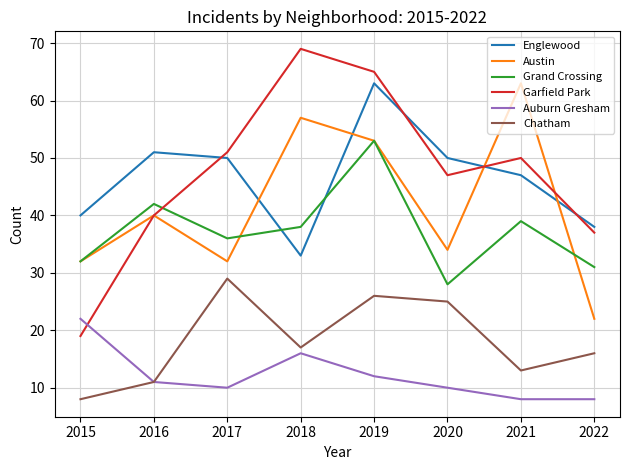

At which label does Chatham first exceed 17?

2017